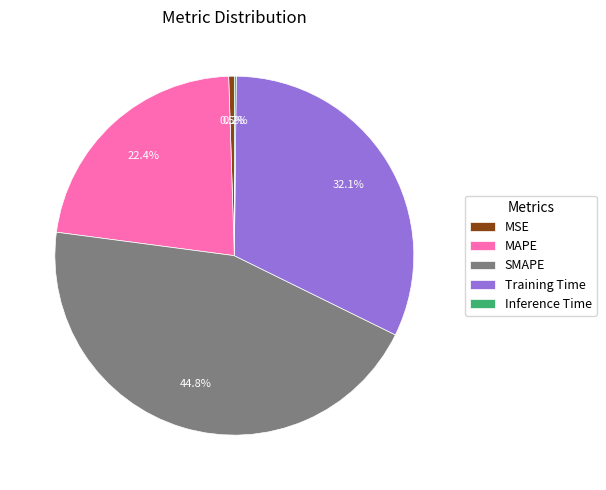

Does MSE represent more than half of the total?

No